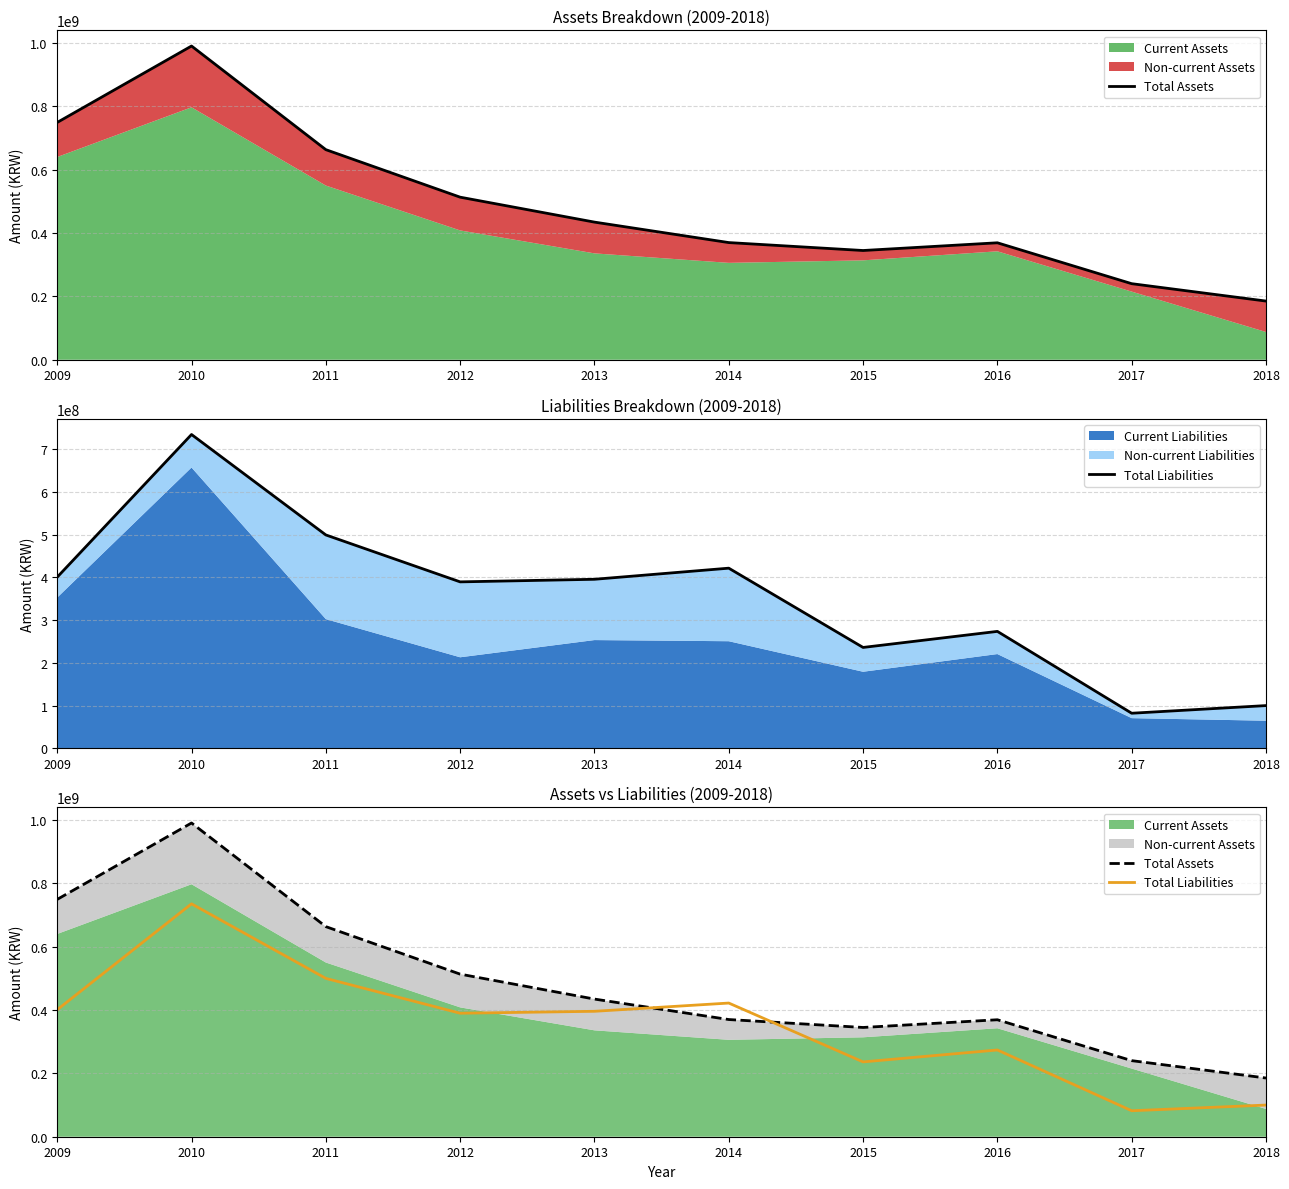

How many data points in Total Assets are less than 434303181?

5